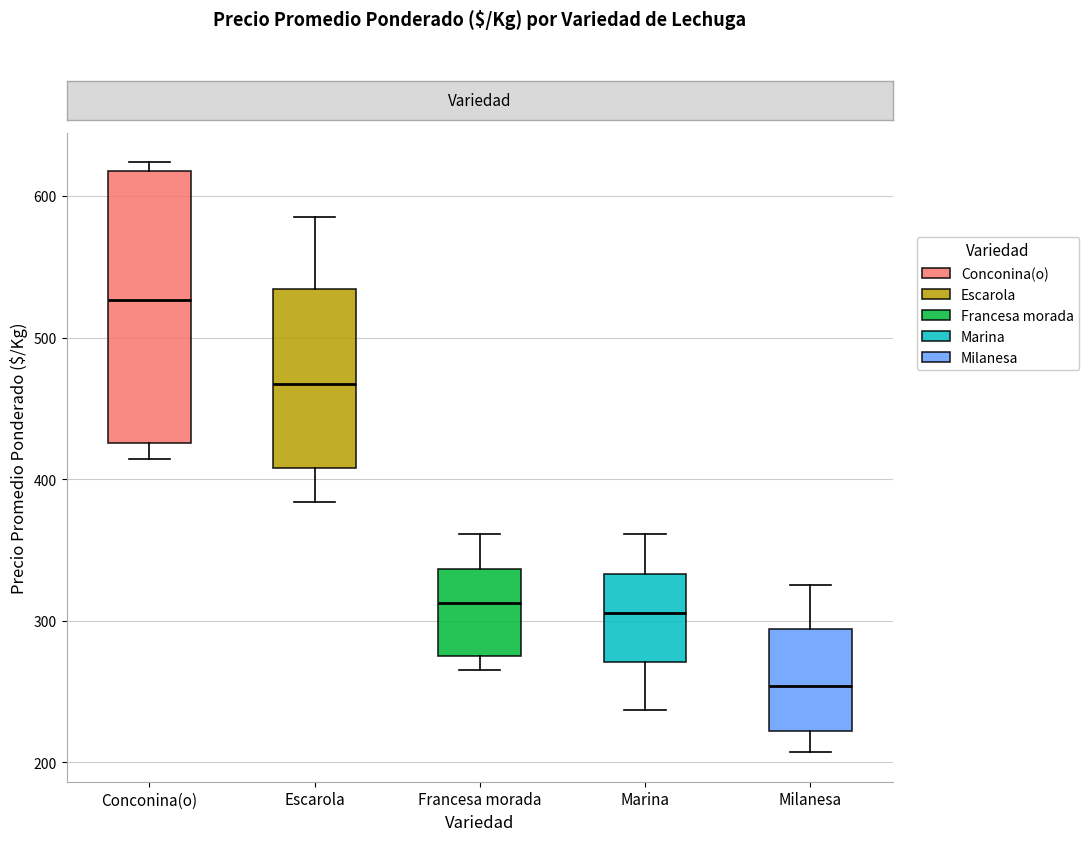

Where is the lower edge of the box for Milanesa on the y-axis? The values are not printed on the chart, so give them approximately, as read against the axis.

220